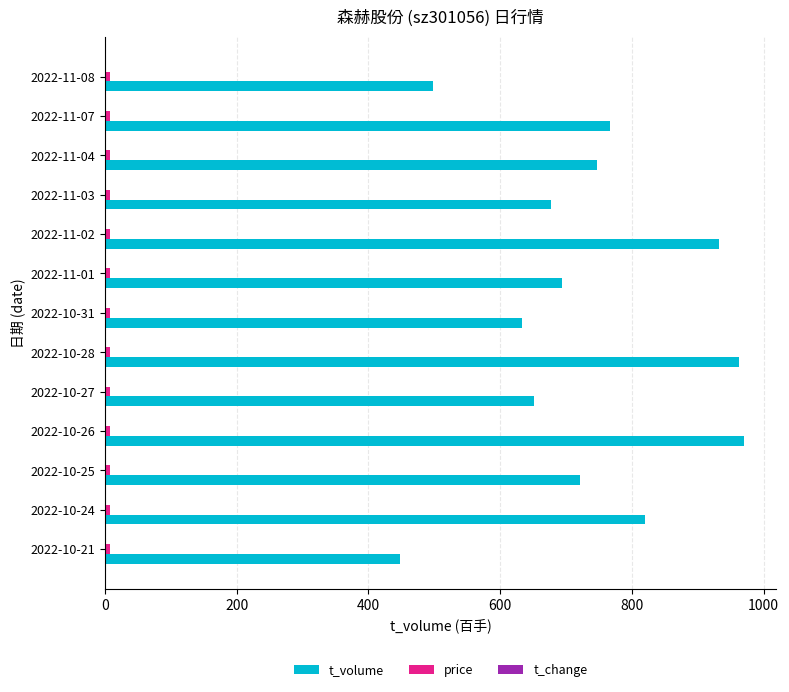

Between 2022-10-31 and 2022-11-04, which series saw the biggest shift?

t_volume